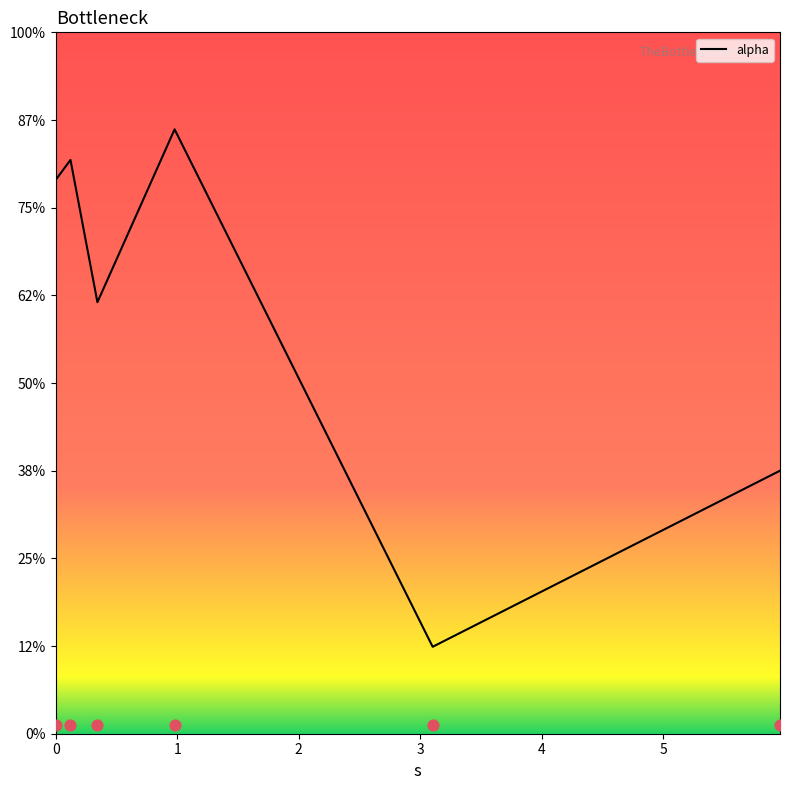

What is the change in value from 0.3431928894502449 to 3.1020481352917506?

-0.4